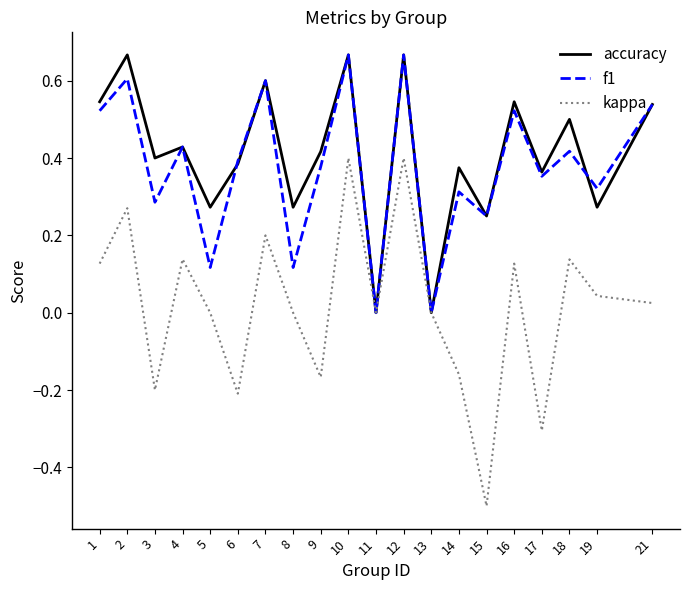

Does the chart display data point markers on the line(s)?

No